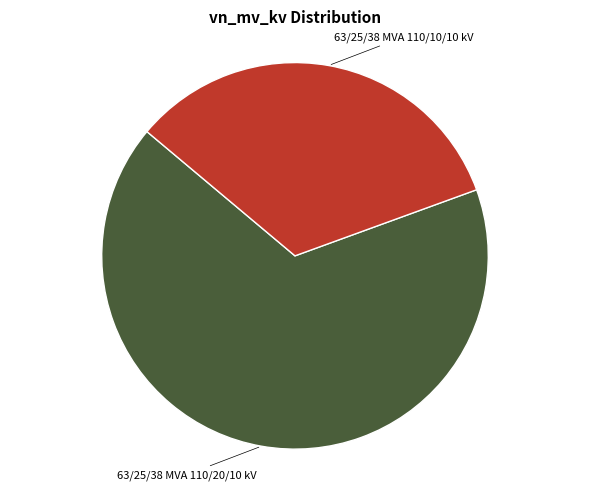

Does any single category account for the majority?

Yes